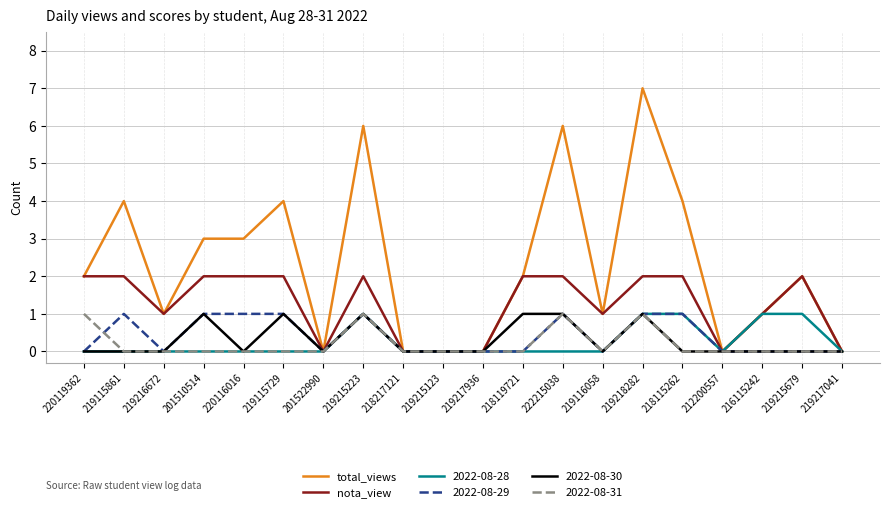

What position from the right is 220116016?

16